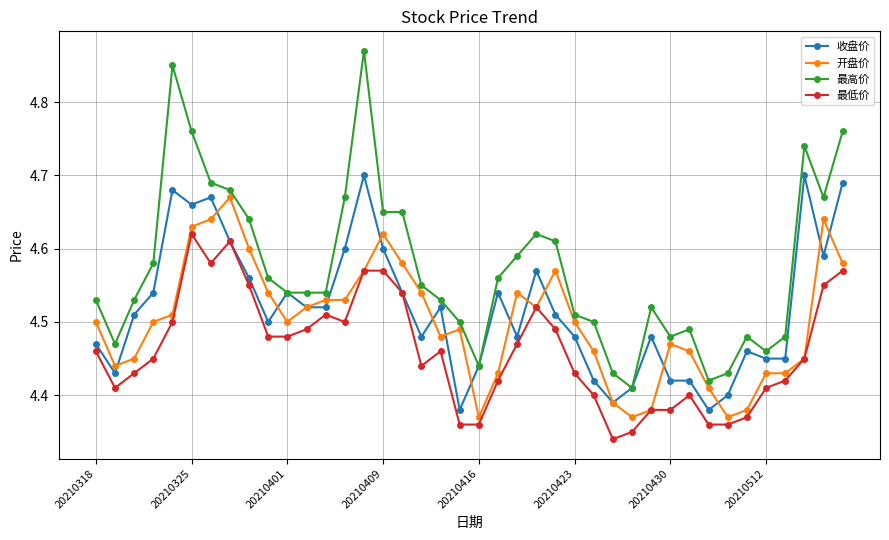

True or false: 收盘价 has more than 2 interior local peaks.

True